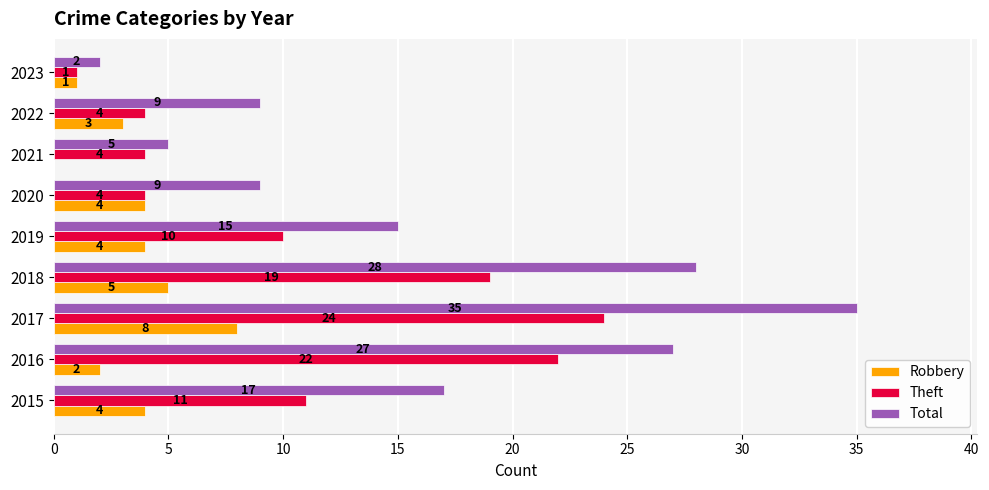

Which series changed the most between 2015 and 2017?

Total